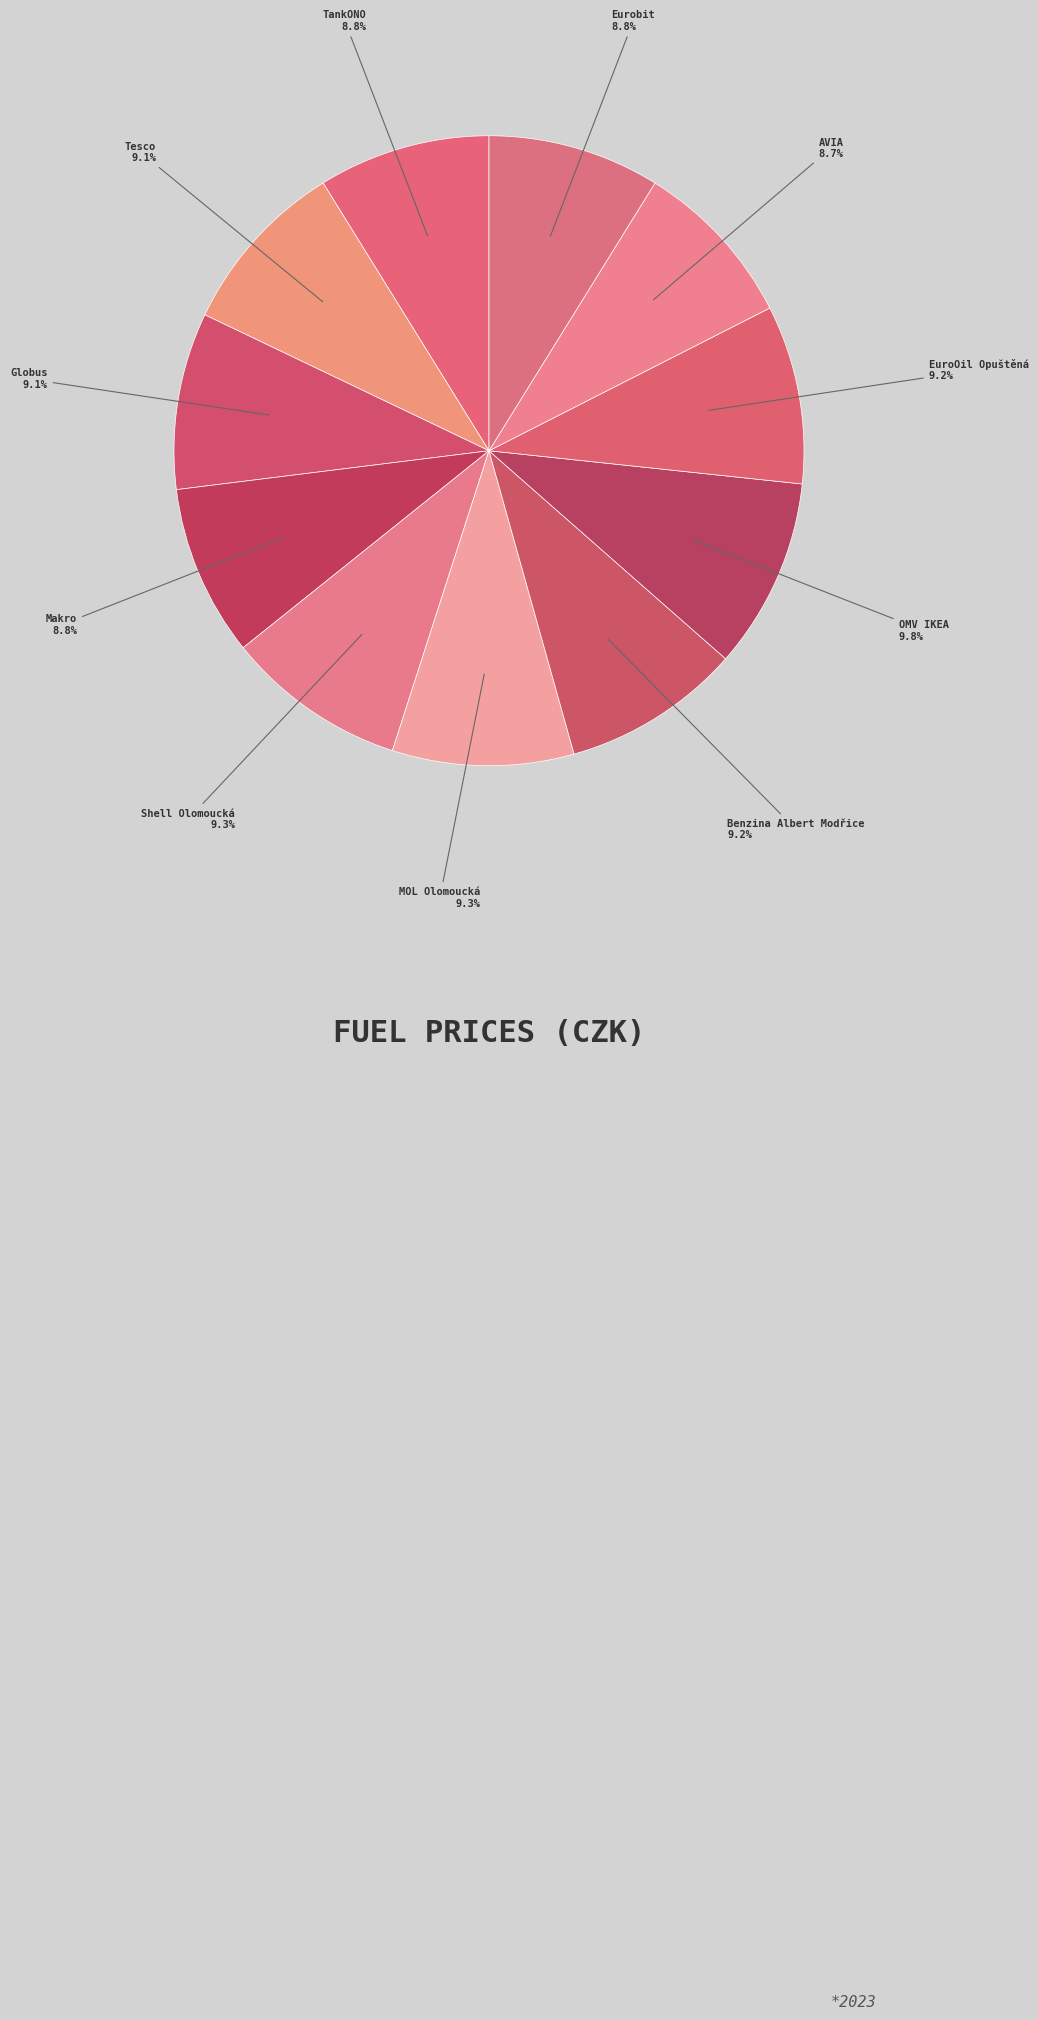

To the nearest percent, what portion does Makro represent?

9%